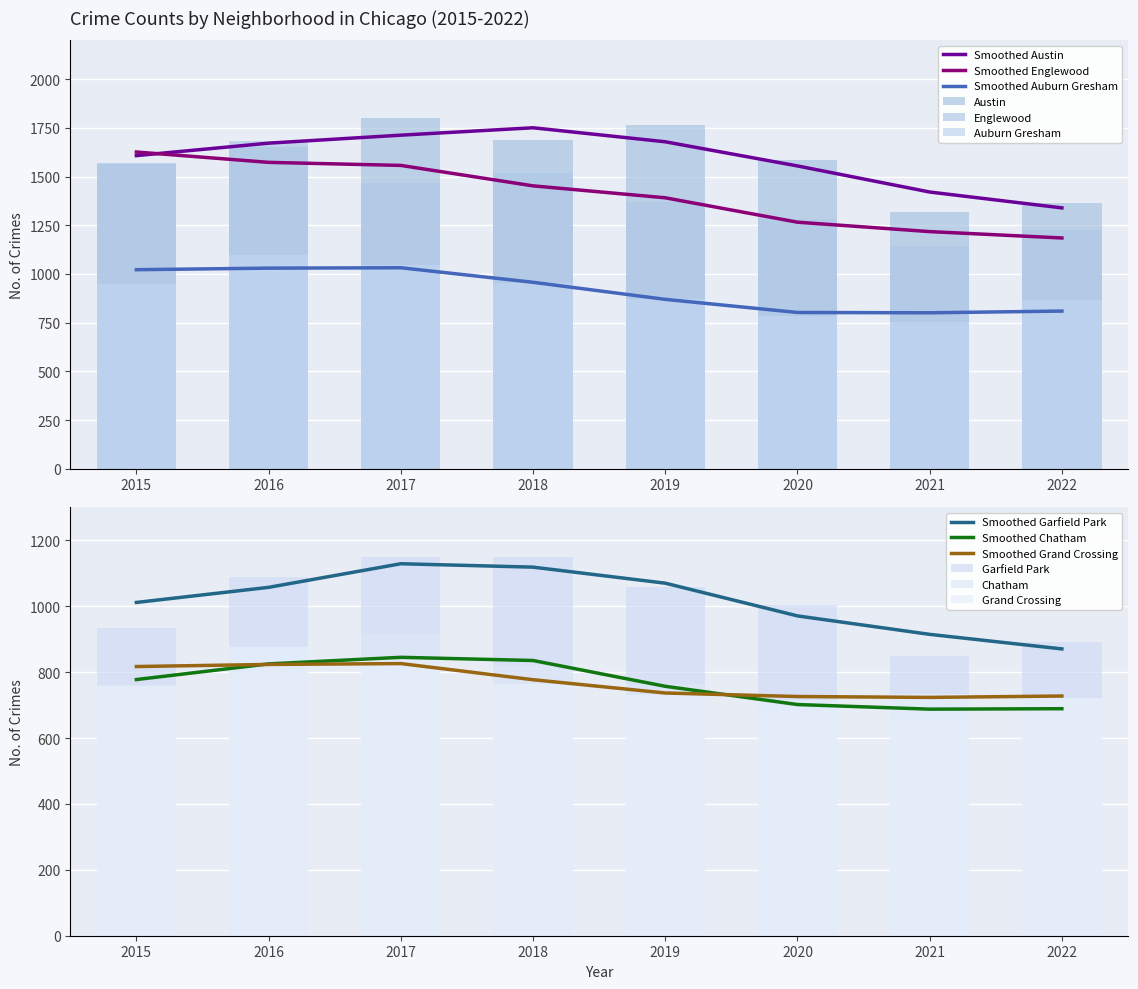

At how many categories does at least one series exceed 769?

8